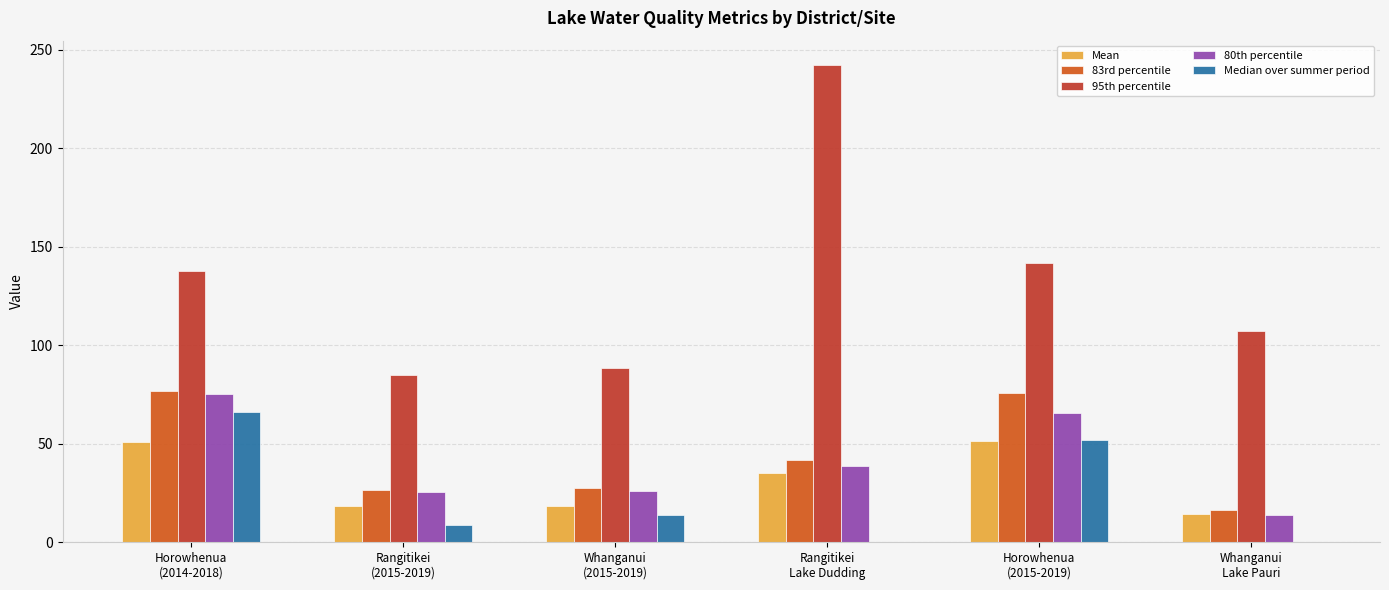

How many groups of bars are there?

6